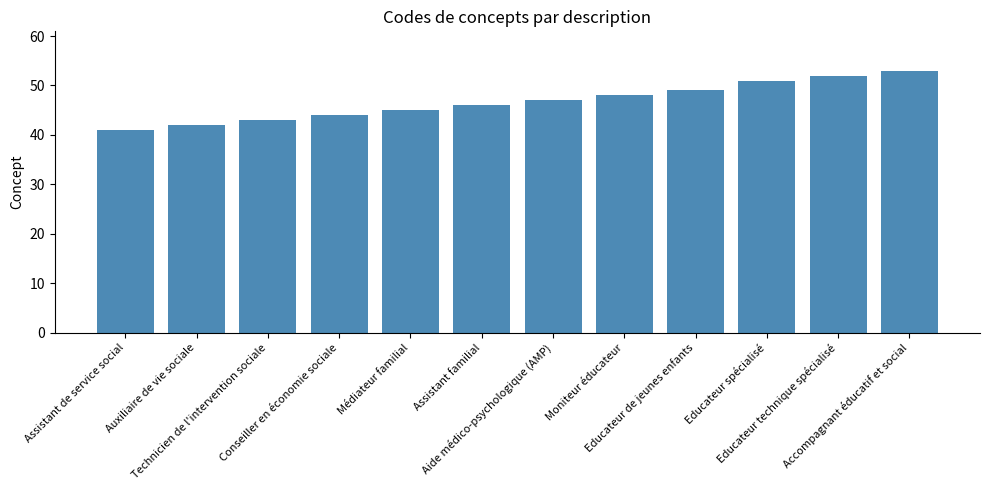

What is the label of the 5th bar from the left?

Médiateur familial